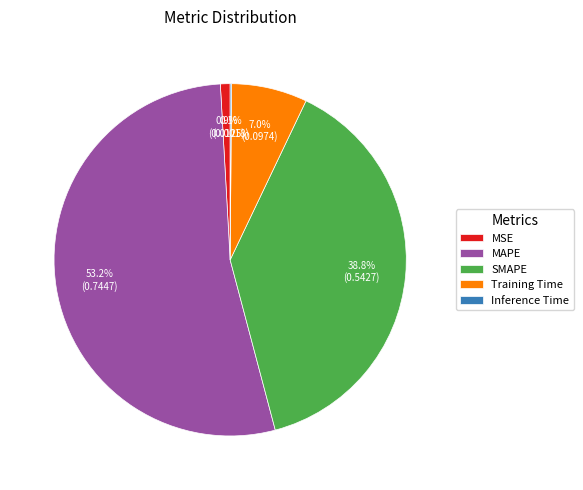

What percentage is the MAPE slice, to the nearest percent?

53%